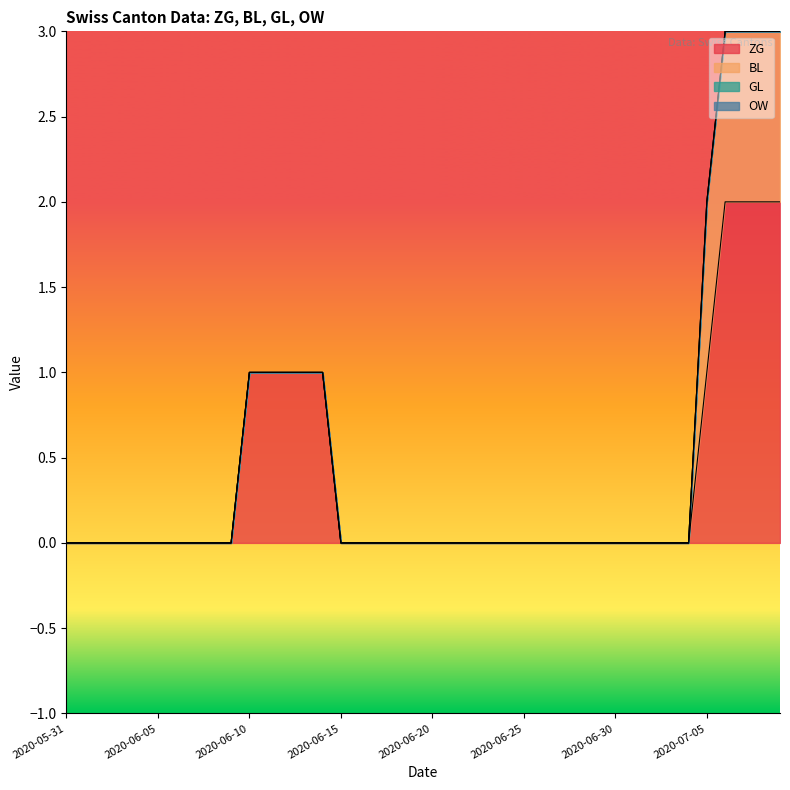

Does the chart display data point markers on the line(s)?

No